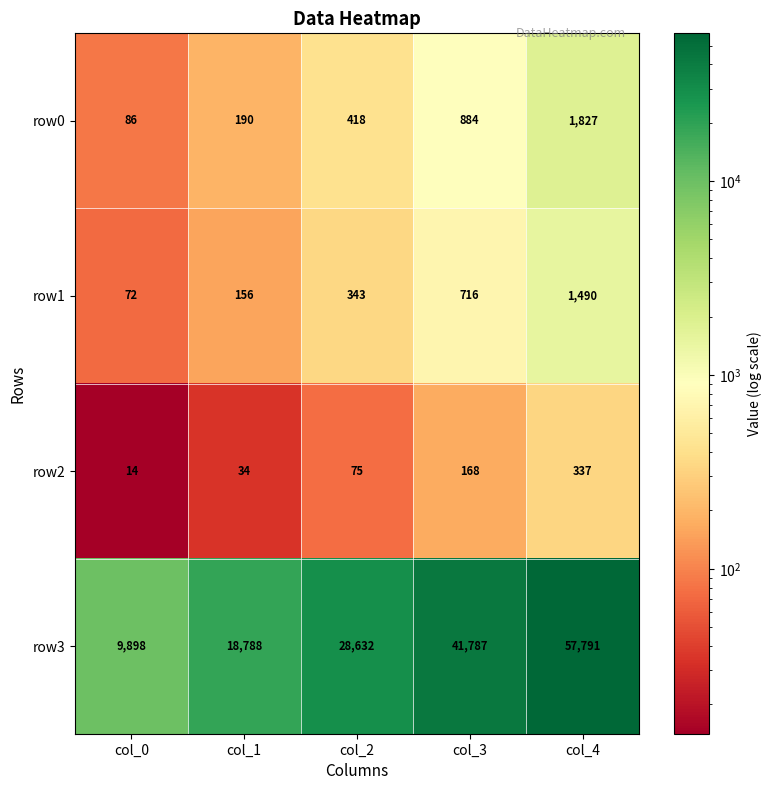

How many series are shown in this chart?

4